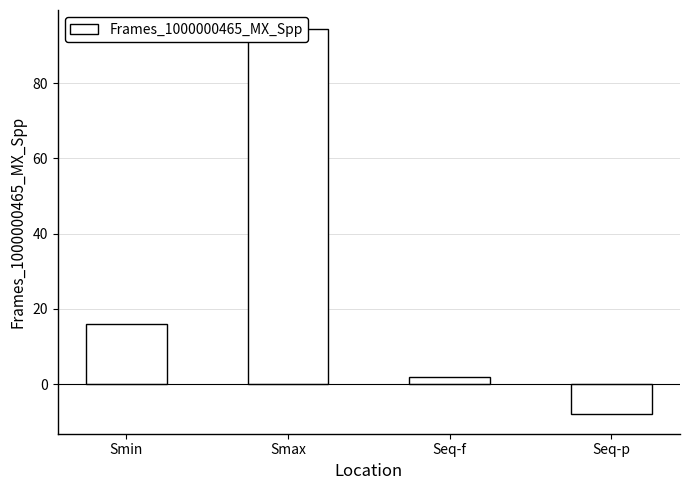

The chart shows a value of 23.9 at Smin. True or false?

False